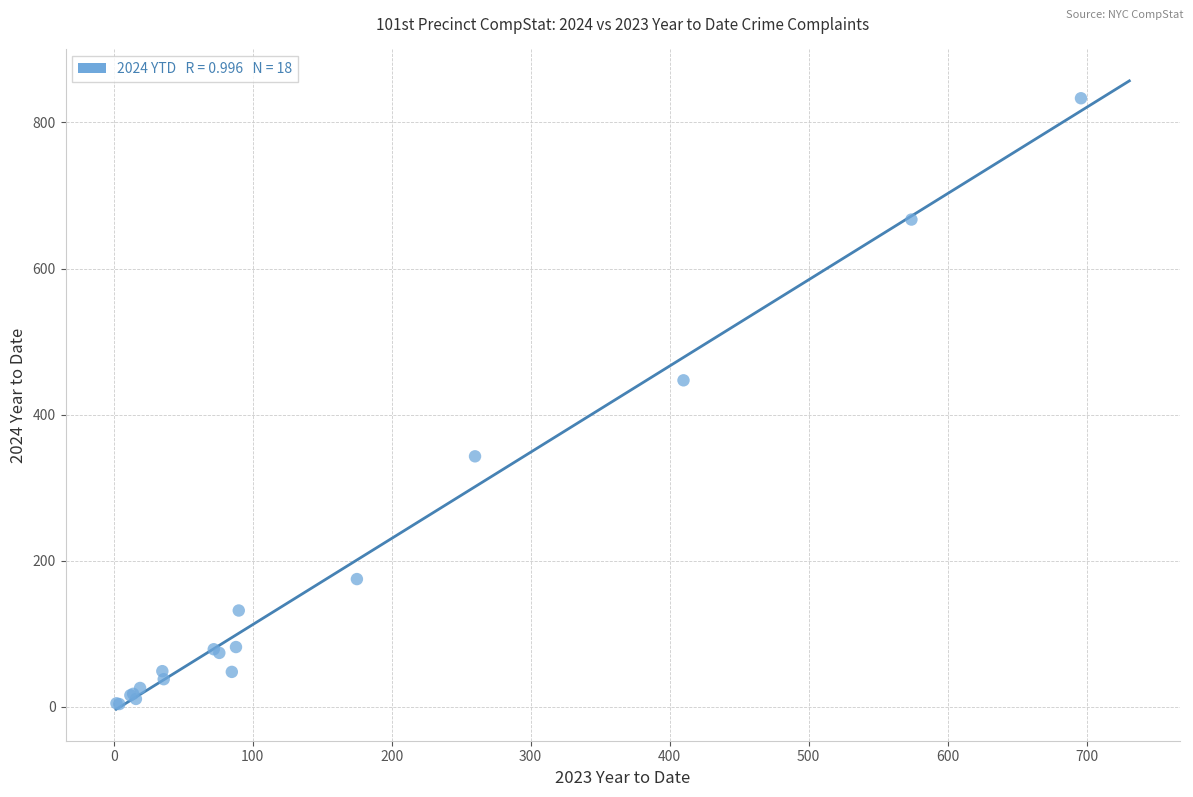

What Y value in the scatter plot is closest to 418?

447